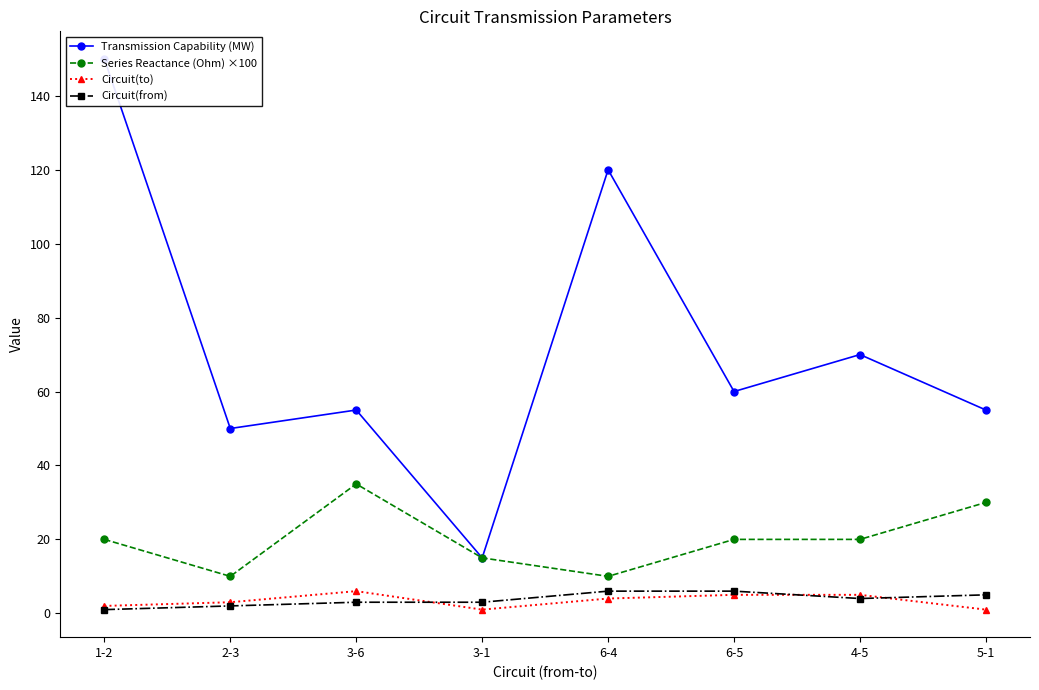

Is the value of Circuit(to) at 4-5 greater than the value of Transmission Capability (MW) at 1-2?

No